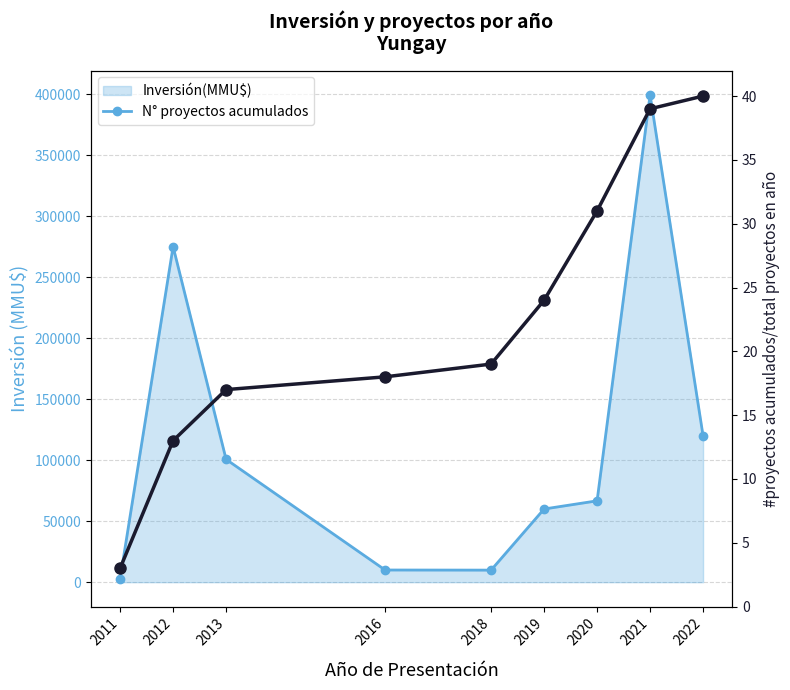

The N° proyectos acumulados series shows 18 at 2016. True or false?

True